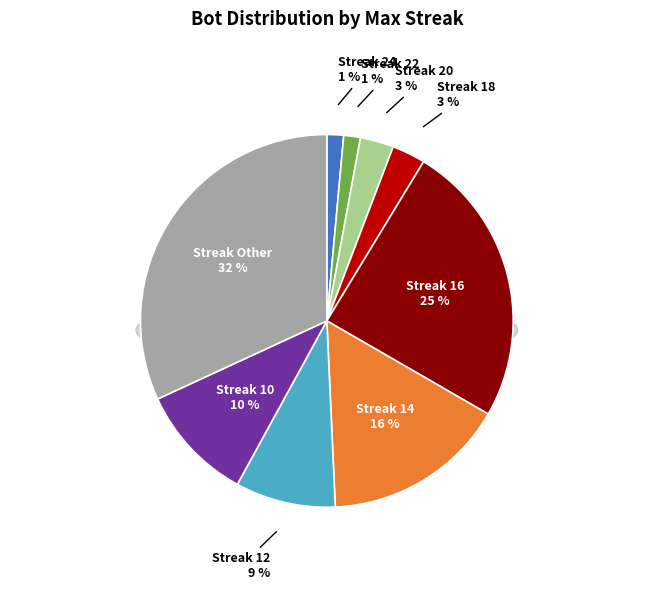

To the nearest percent, what is the difference between the 14 and 12 slice percentages?

7%